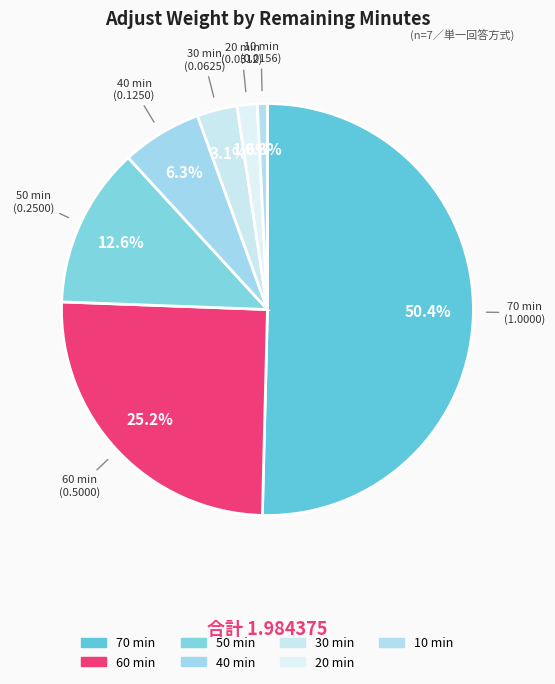

What is the largest slice in the pie chart?

70